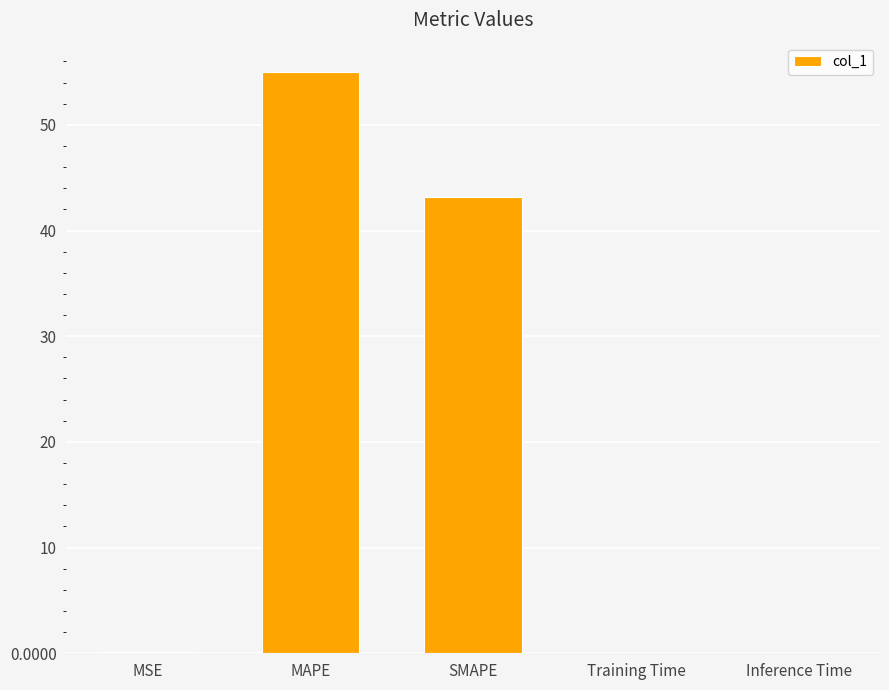

Which category has the highest value across all series?

MAPE